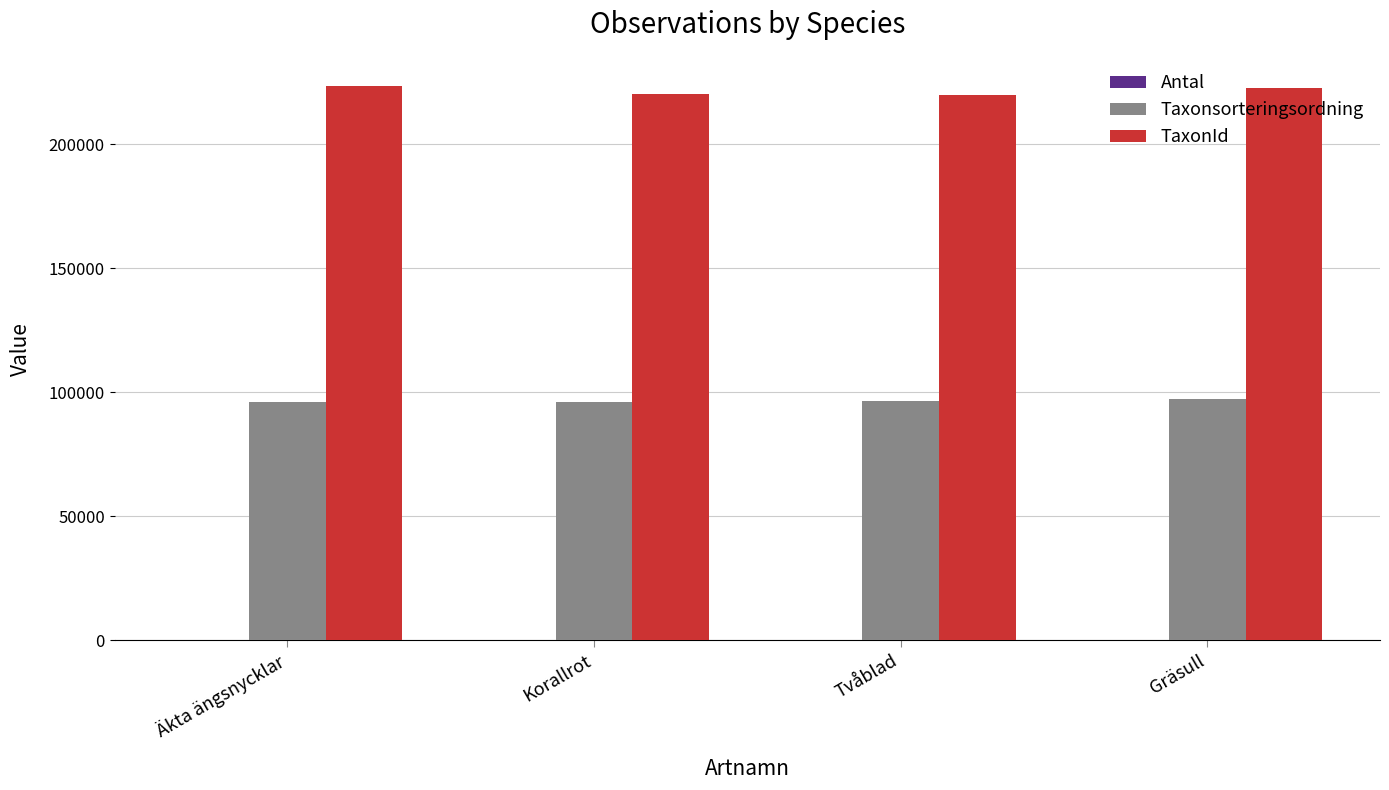

What is the maximum value shown in the chart?

223578